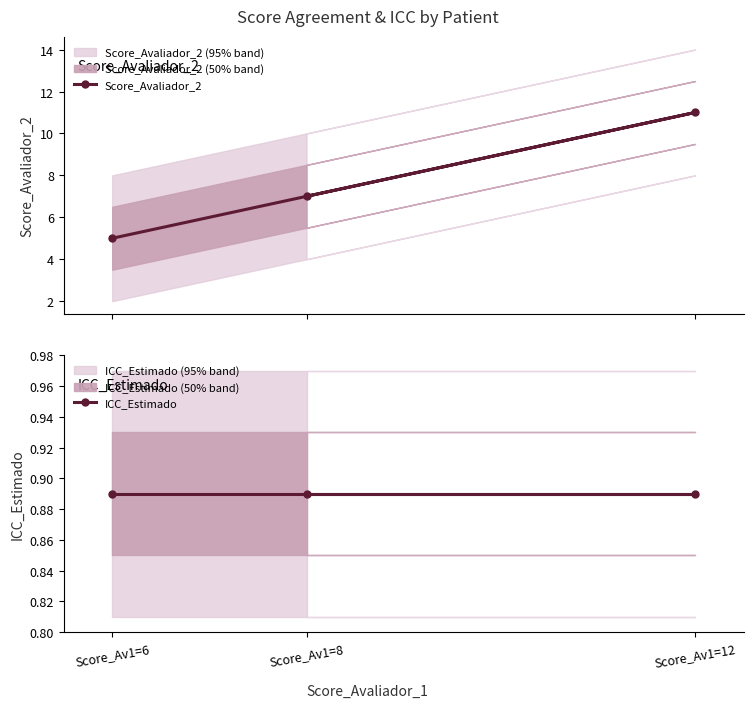

Which series has the widest spread of values?

Score_Avaliador_2